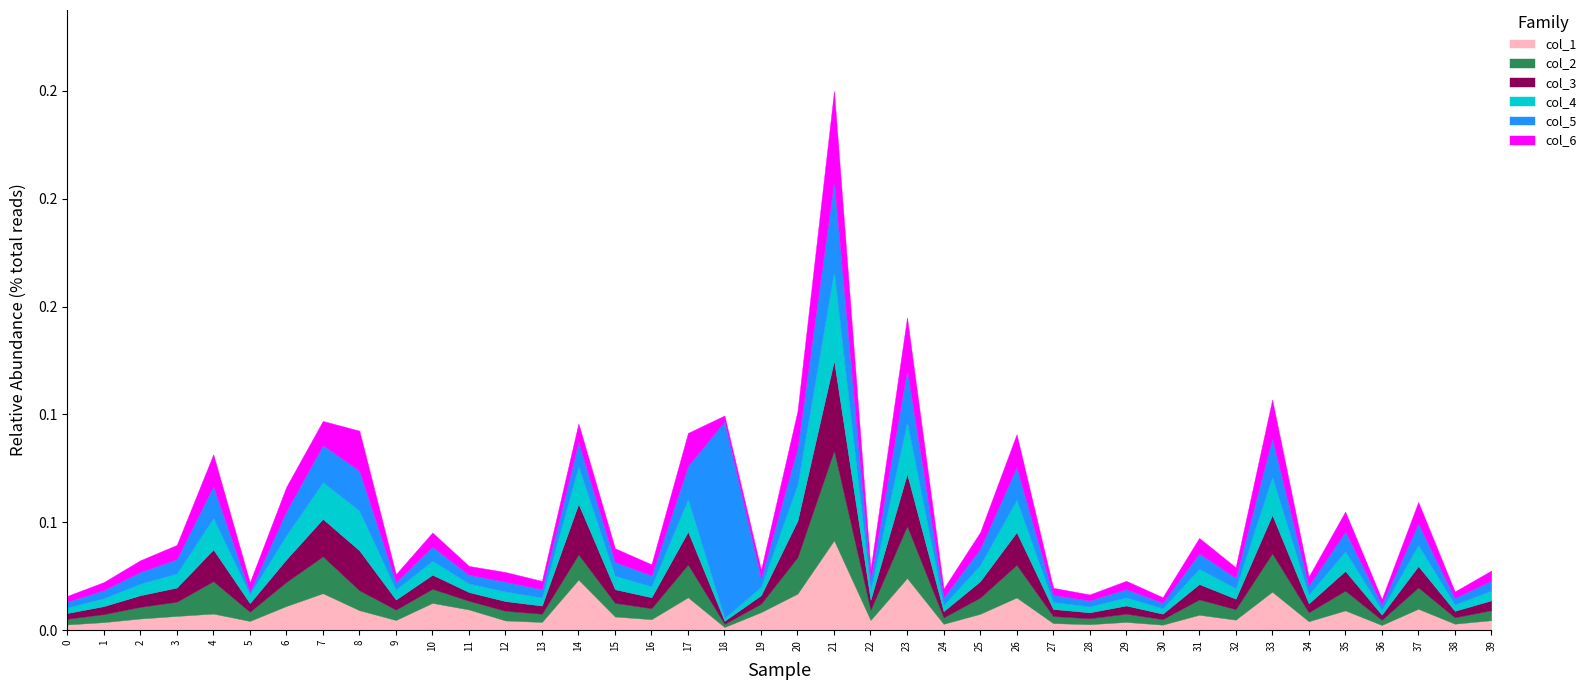

At how many categories does at least one series exceed 0?

40